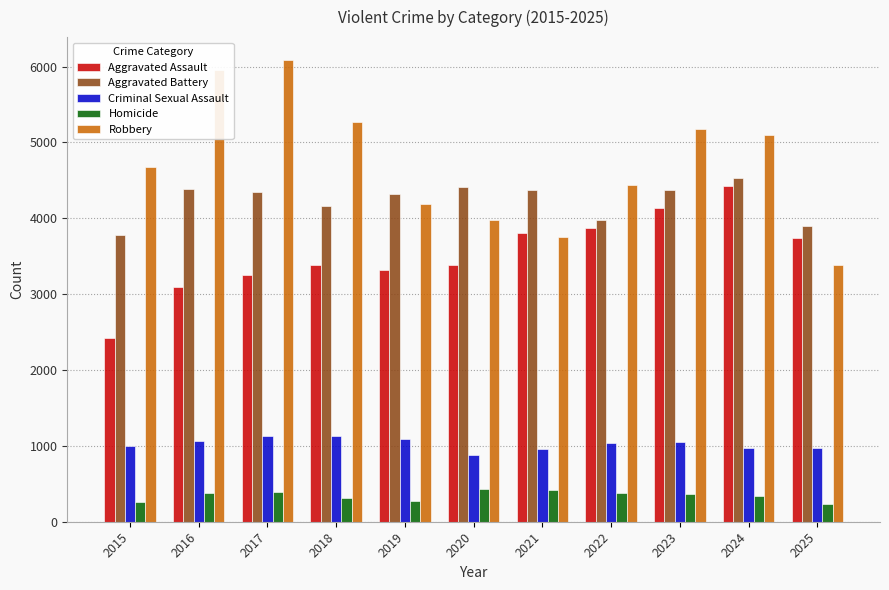

What value does the Aggravated Assault series have at 2019, to the nearest 50?

3300